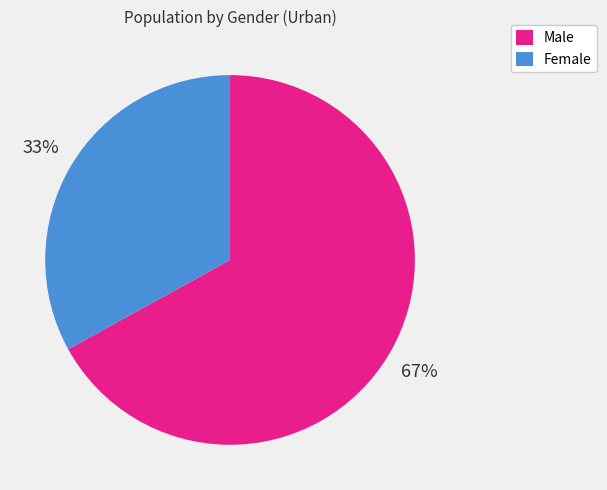

How many slices are in this pie chart?

2